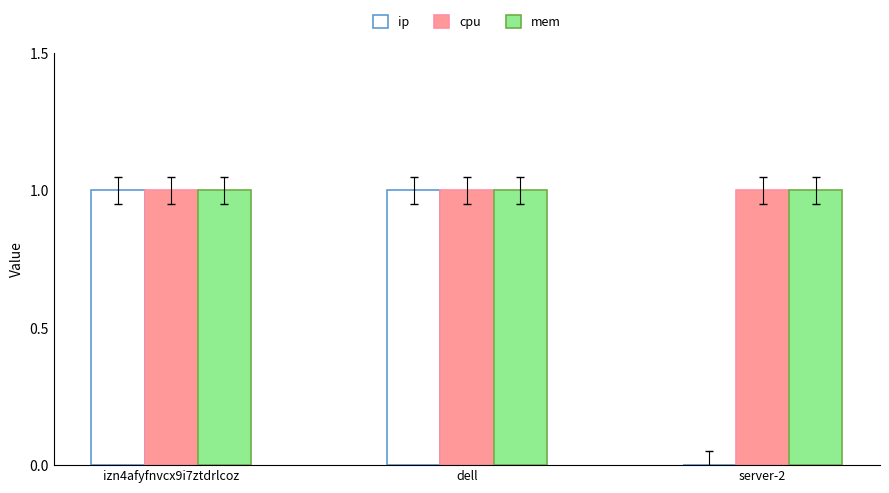

What is the total value across all series at izn4afyfnvcx9i7ztdrlcoz?

3